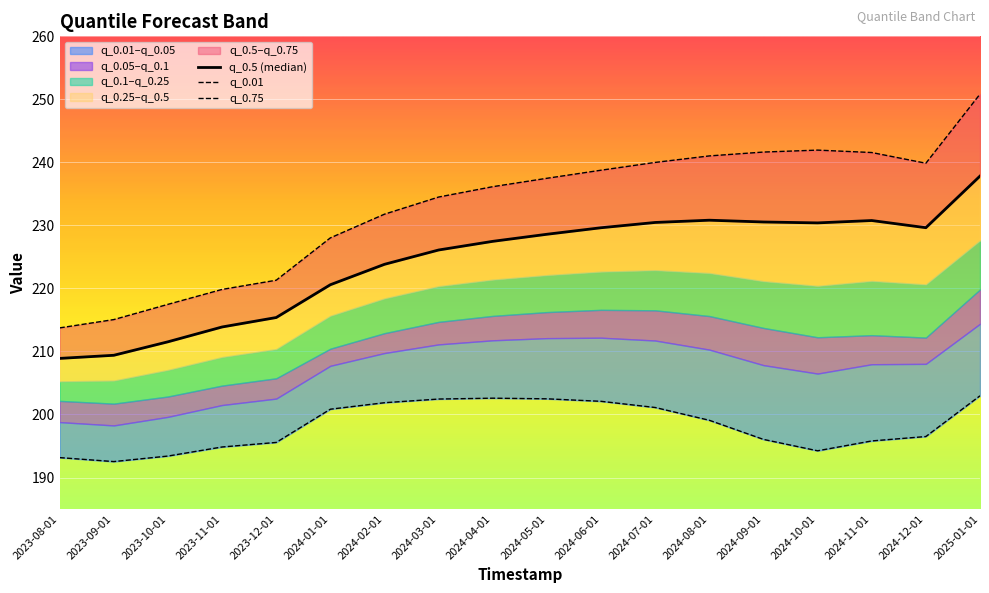

True or false: q_0.5 and q_0.01 intersect in this chart.

False